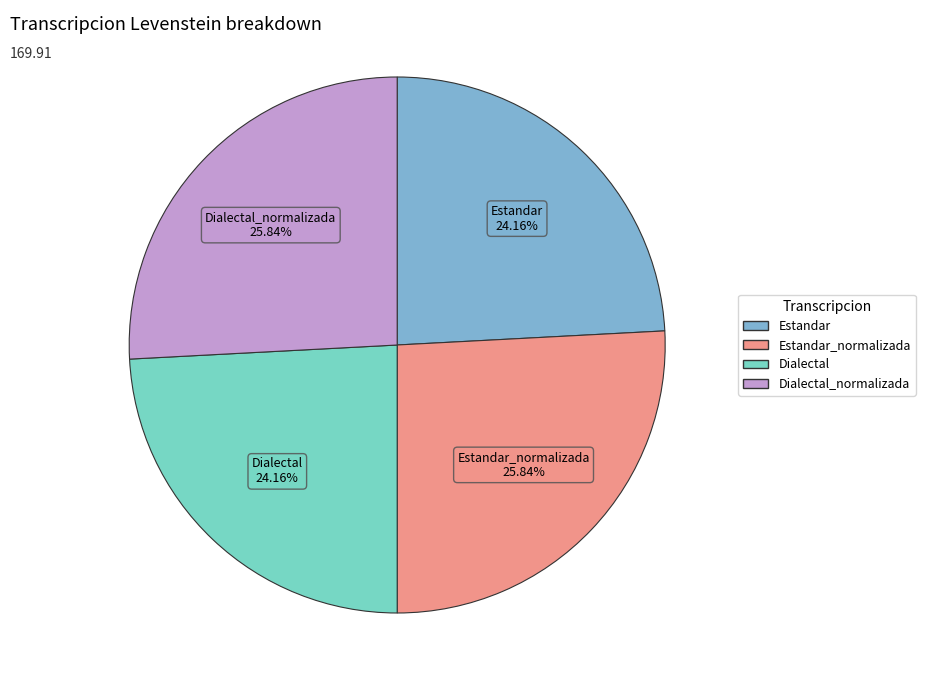

Is there a majority slice in this chart?

No